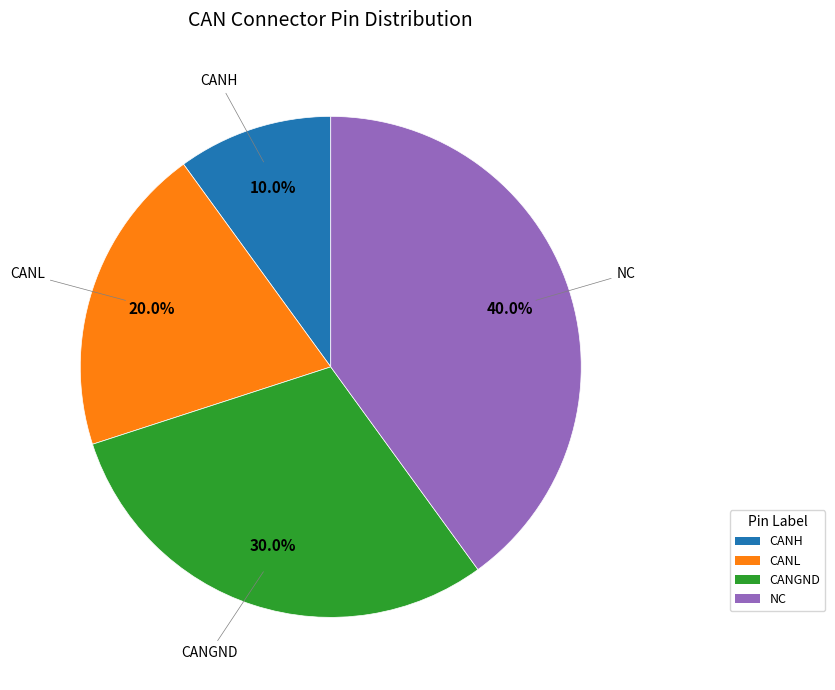

To the nearest percent, what is the combined percentage of CANL and CANH?

30%